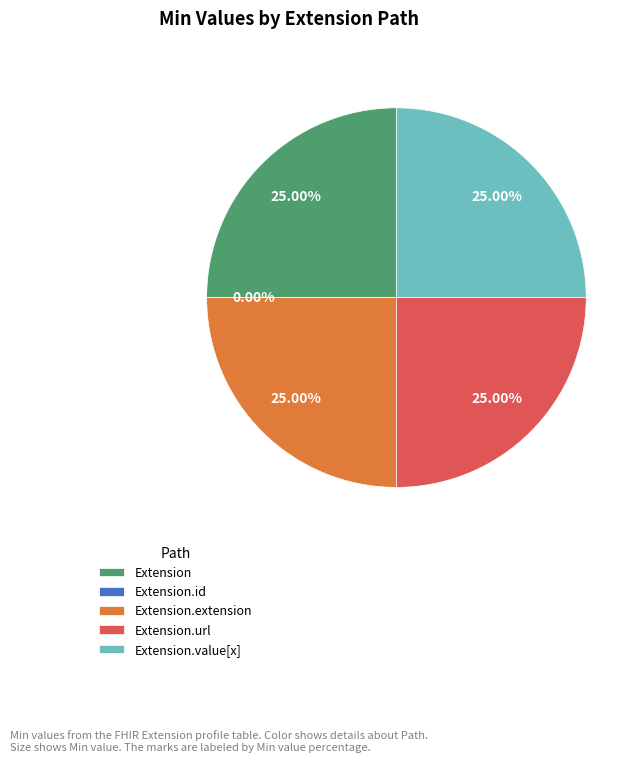

Which slice is the smallest?

Extension.id